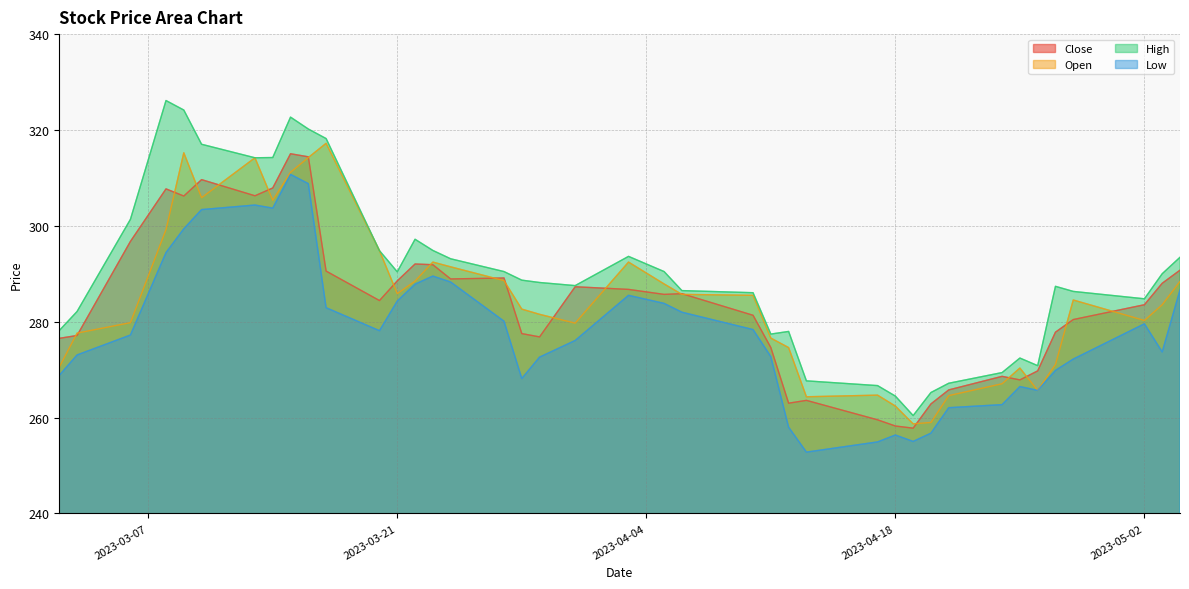

What is the difference between the Open values at 2023-03-08 and 2023-03-20?

4.4